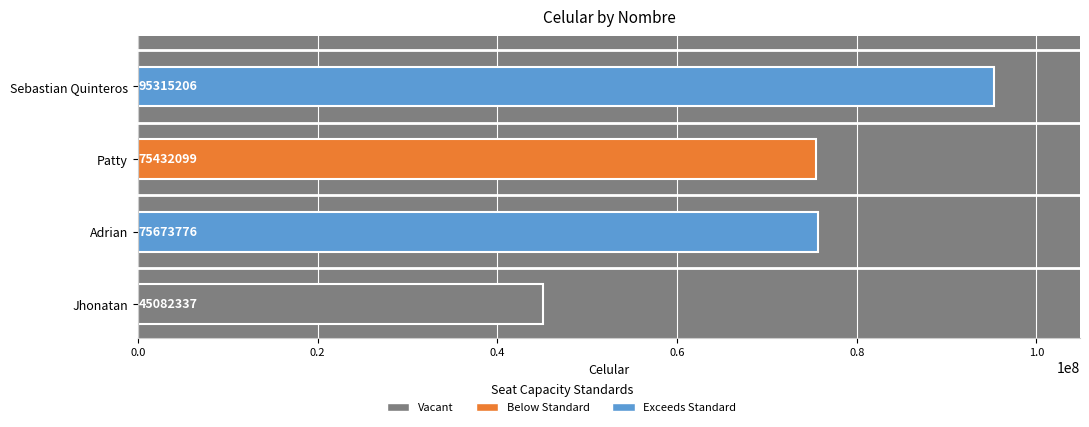

Does the chart contain any negative values?

No